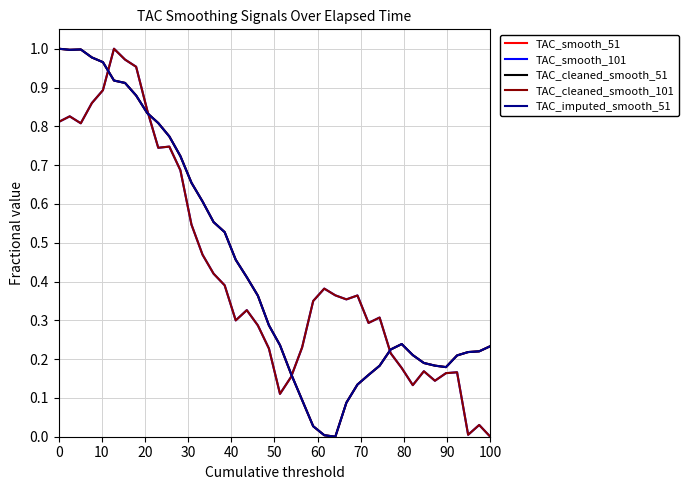

Does the chart display data point markers on the line(s)?

No